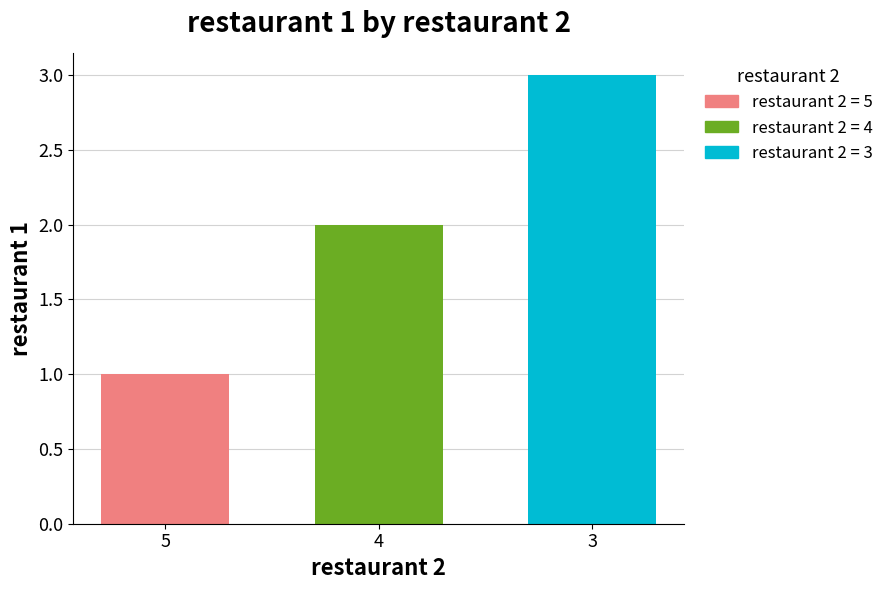

Reading left to right, extract all data points from this chart.

5: 1
4: 2
3: 3